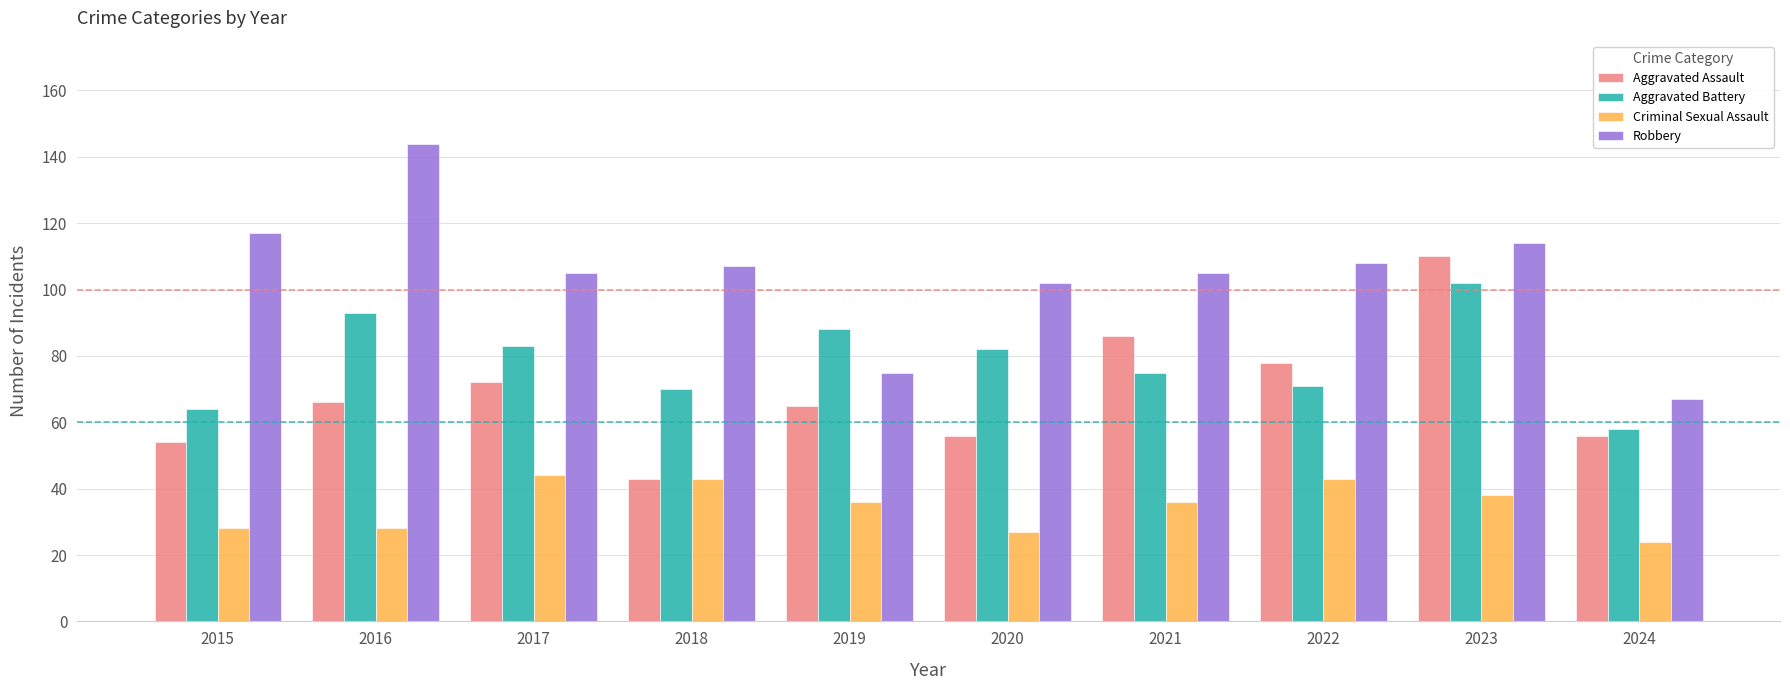

Which series changed the most between 2017 and 2023?

Aggravated Assault